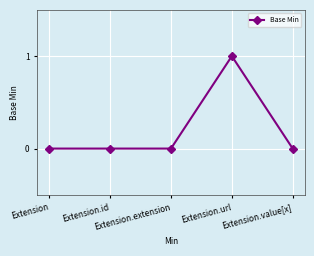

How many values are between 0 and 1?

5